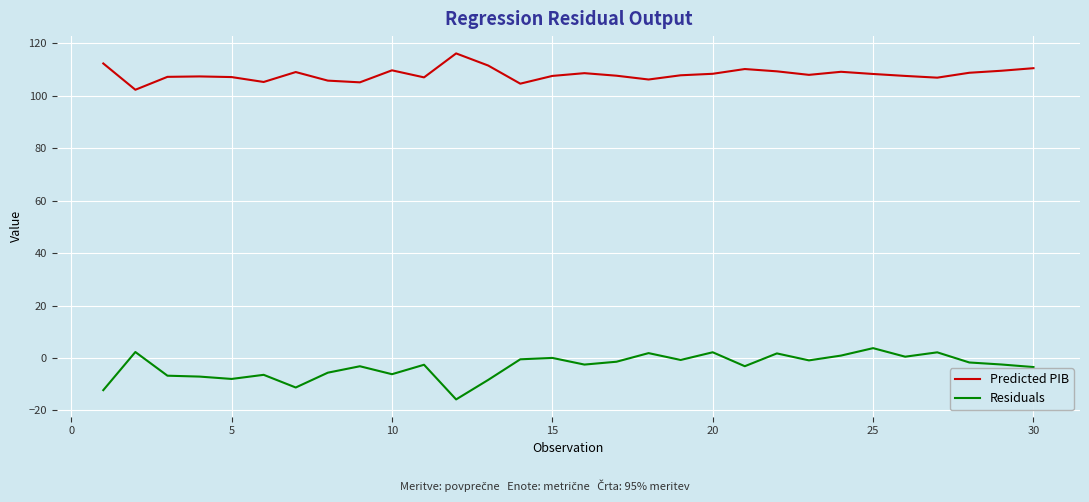

What is the smallest value displayed?

-15.8